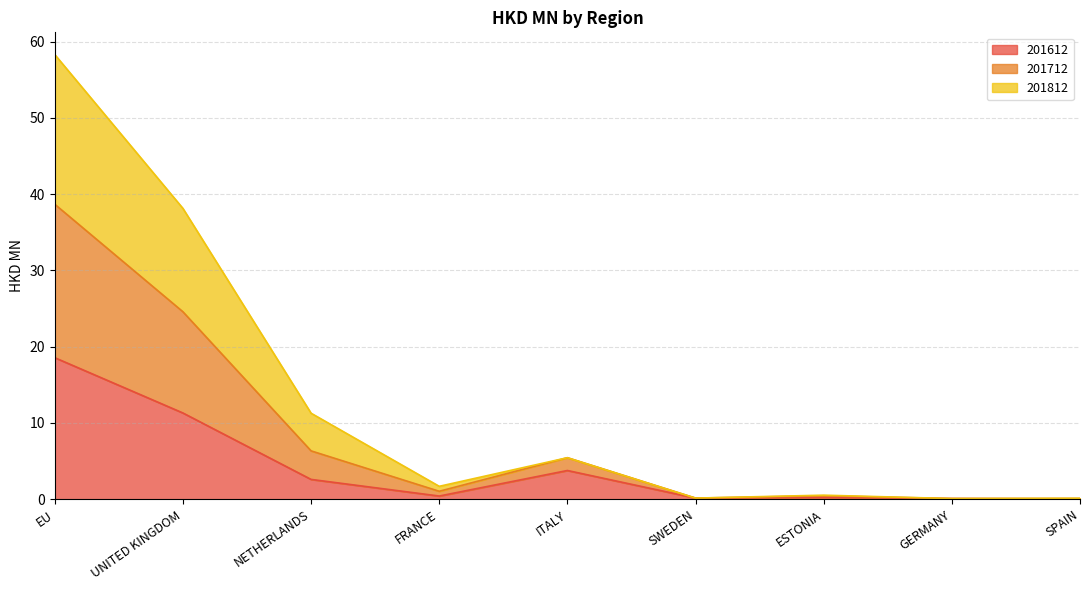

At which category is the sum across all series the highest?

EU